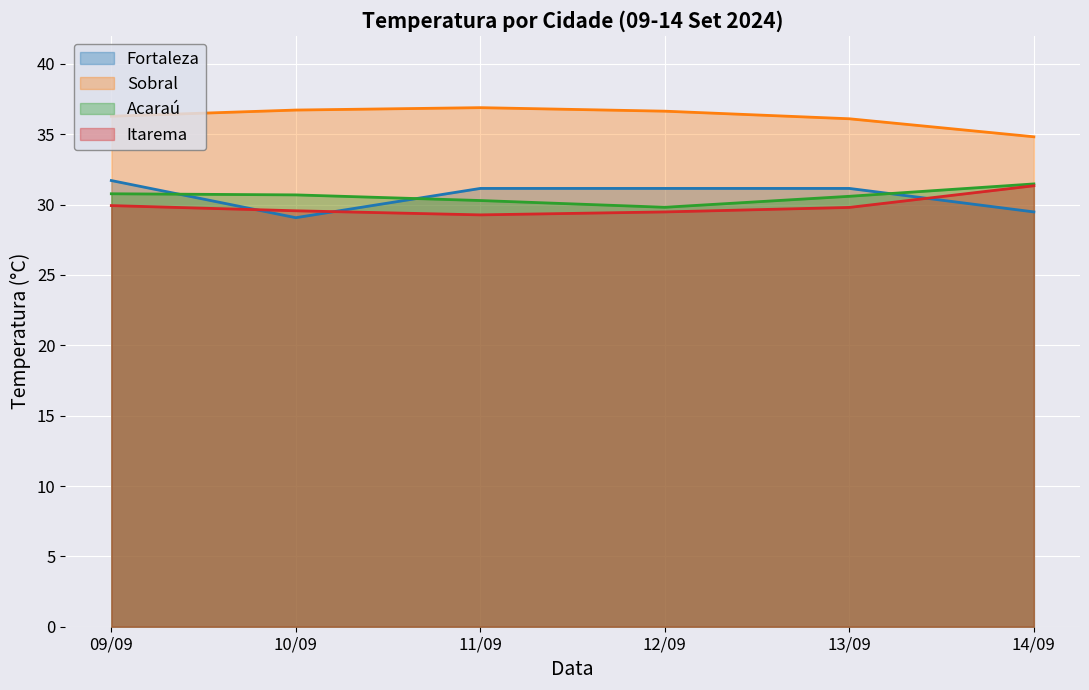

Where is the first local minimum for Fortaleza?

10/09